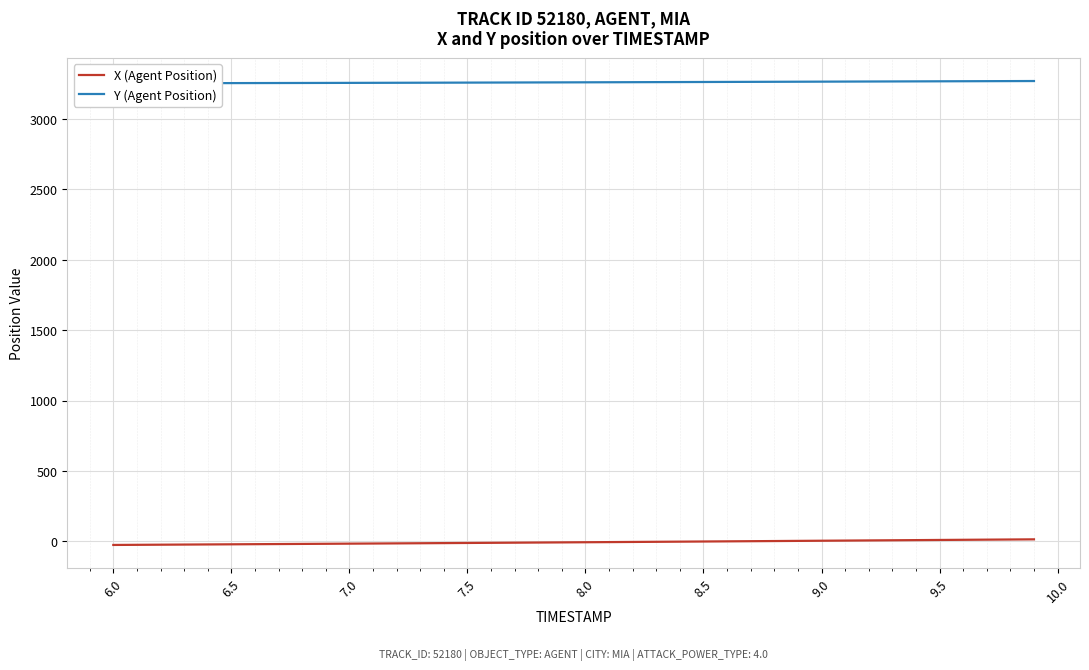

How many lines are shown in the chart?

2